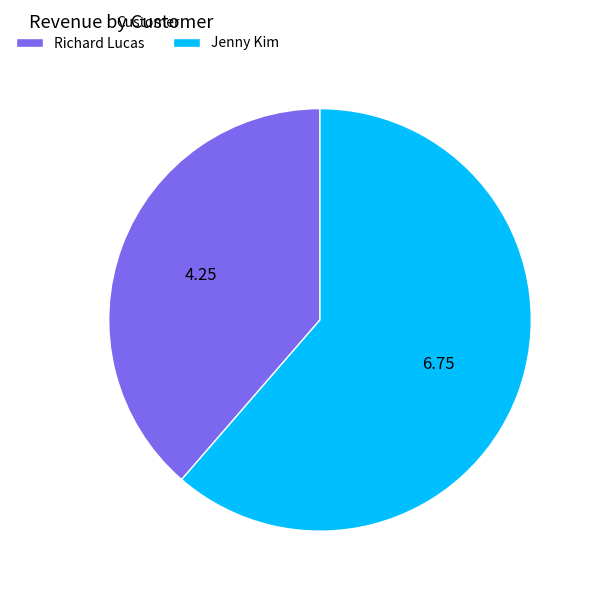

What is the smallest slice in the pie chart?

Richard Lucas